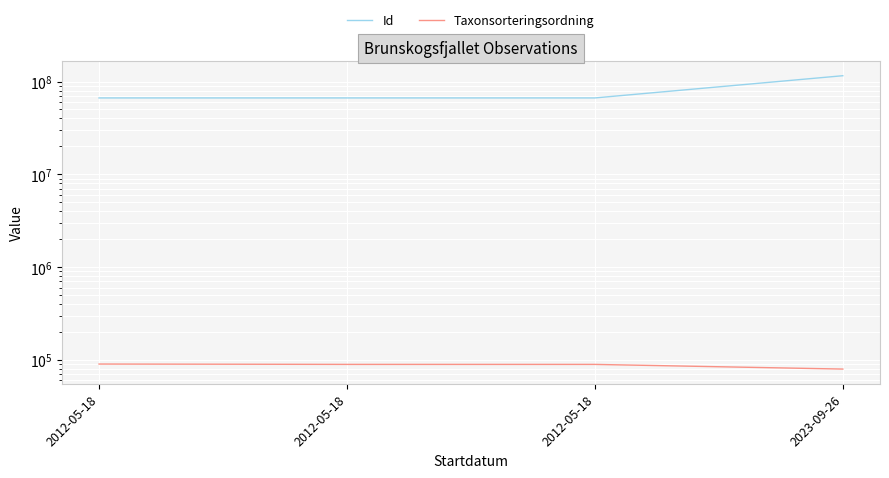

Reading left to right, list all the values displayed in this chart.

Id: 2012-05-18=66538160	2012-05-18=66538171	2012-05-18=66538149	2023-09-26=115478347
Taxonsorteringsordning: 2012-05-18=90138	2012-05-18=89356	2012-05-18=89338	2023-09-26=79558